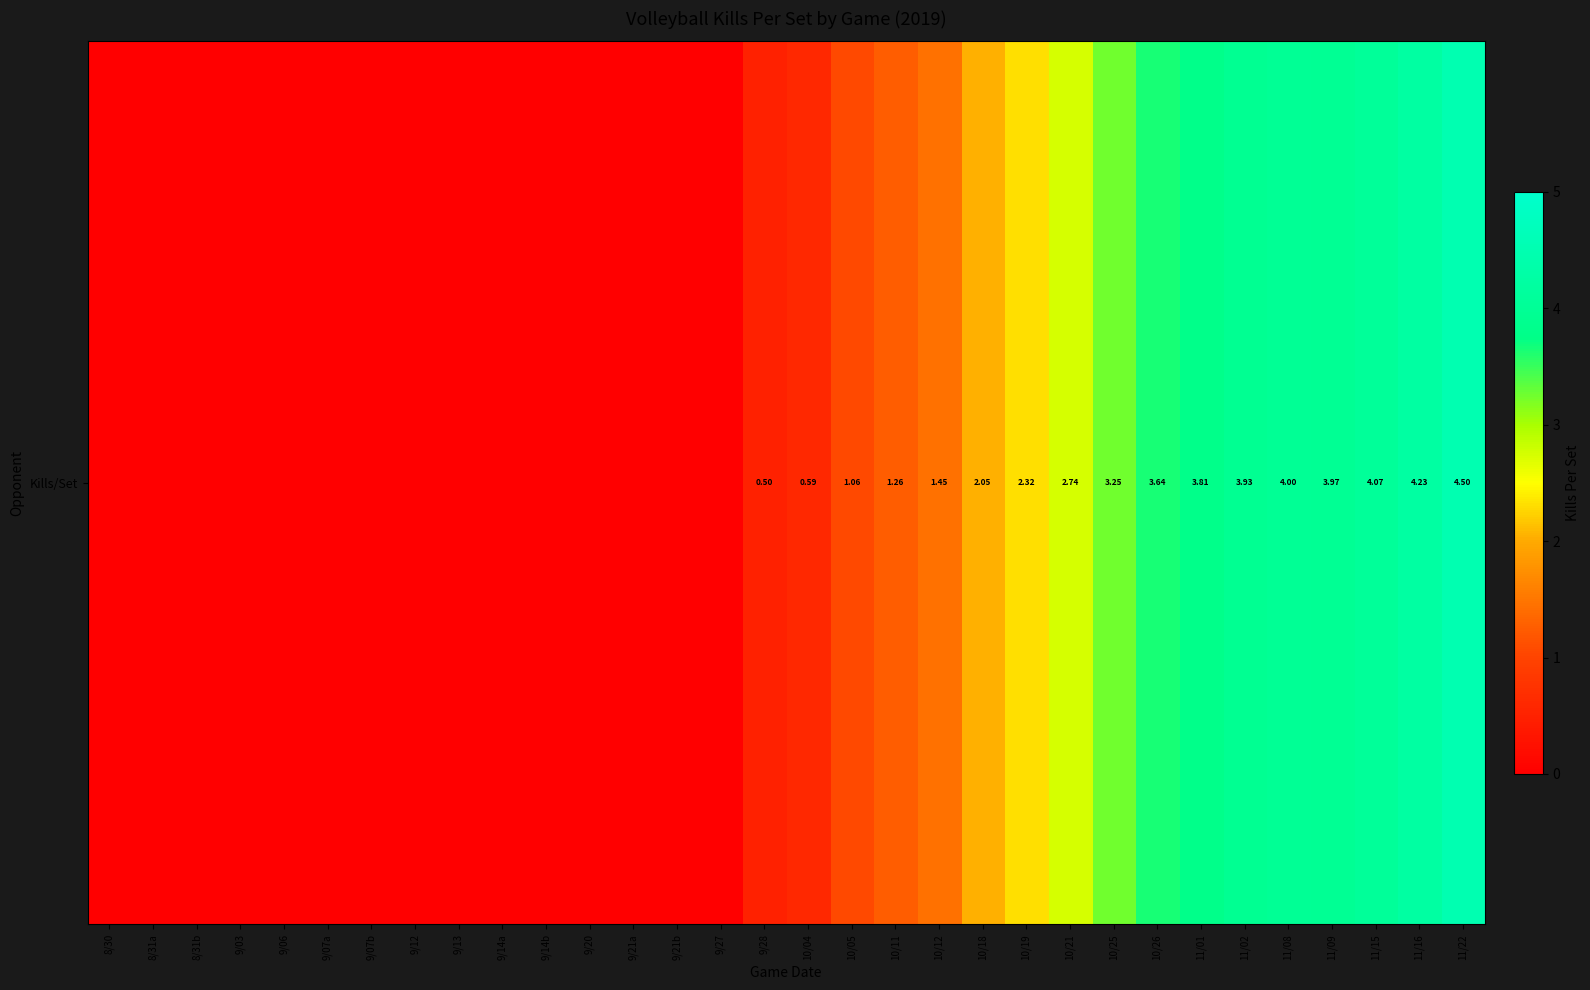

Between 9/07b and 11/16, which is larger?

11/16